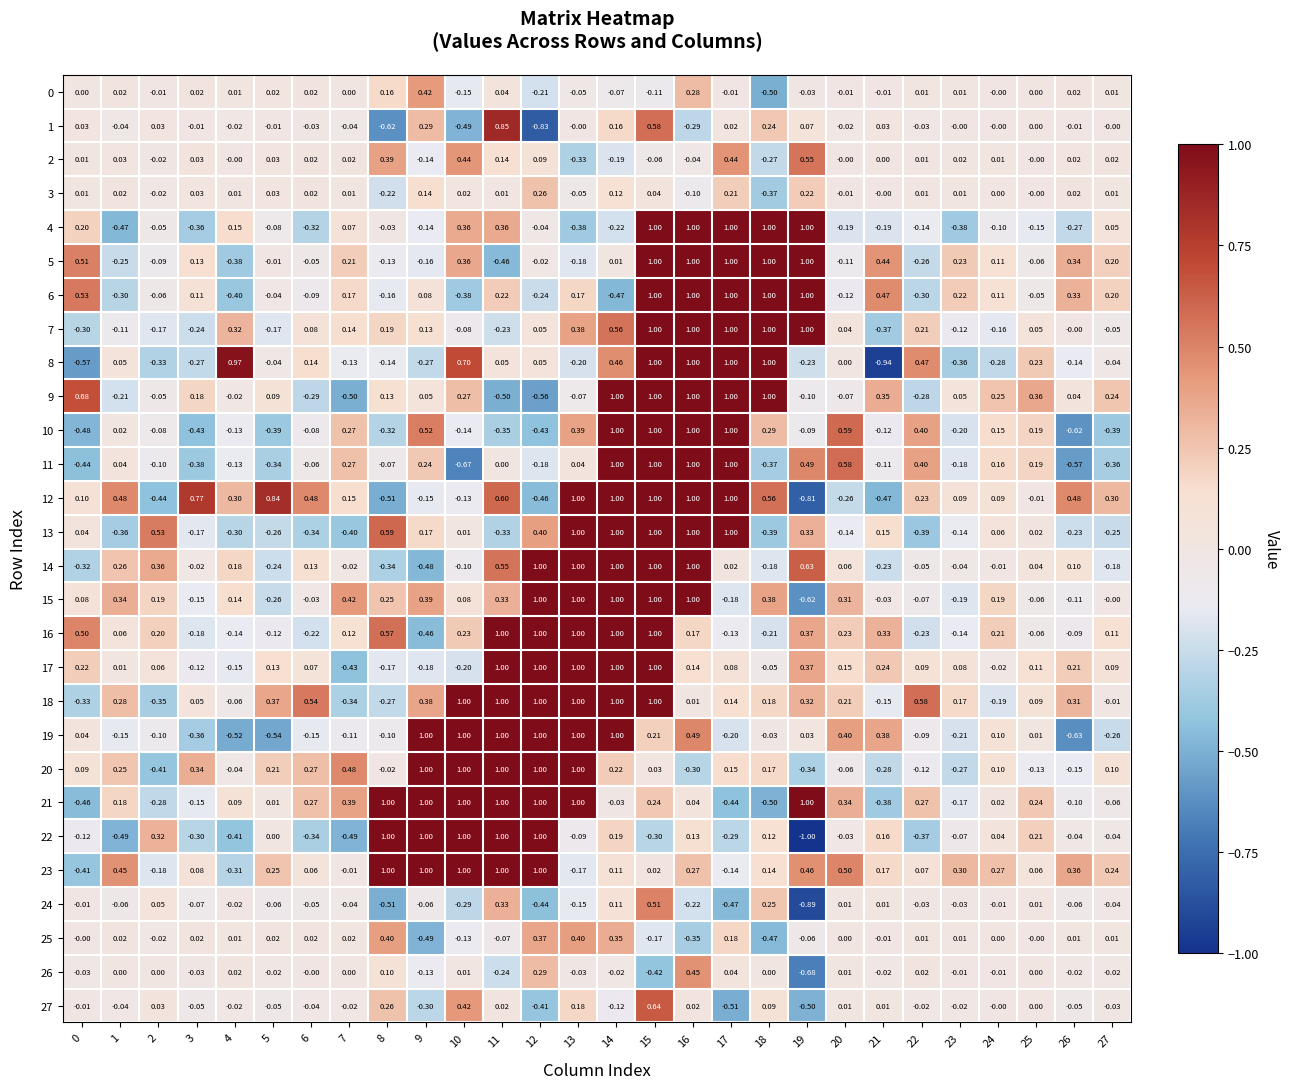

Is the value of 0 at 12 greater than the value of 3 at 24?

No